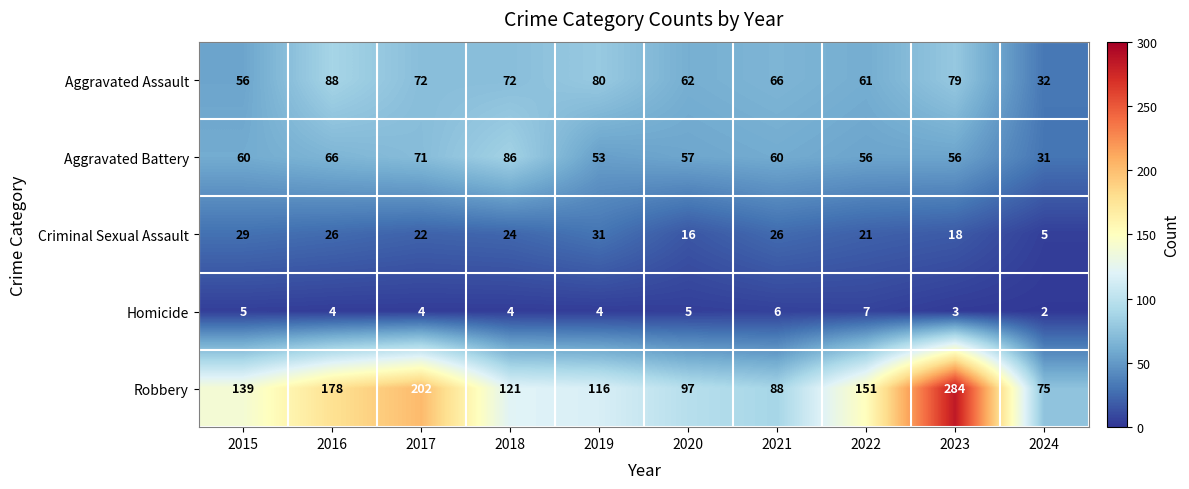

The Aggravated Assault series shows 66 at 2021. True or false?

True